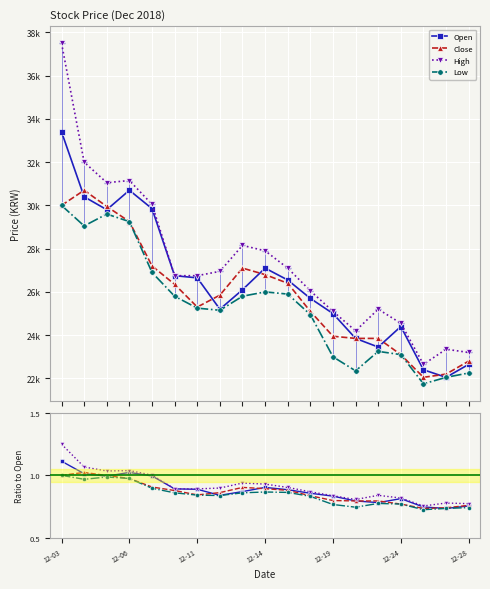

Which label corresponds to the largest value in the chart?

12-03